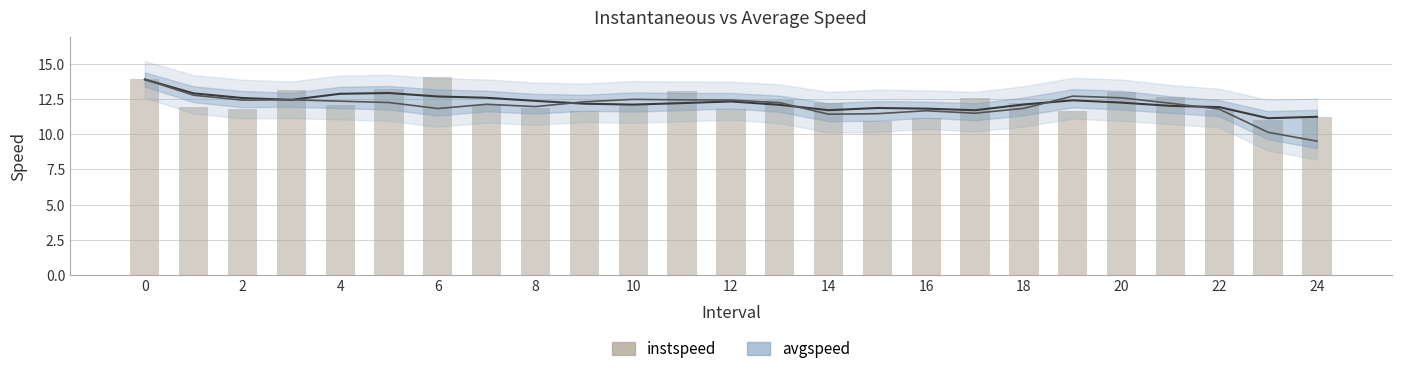

What is the difference between the values at 16 and 2?

0.7